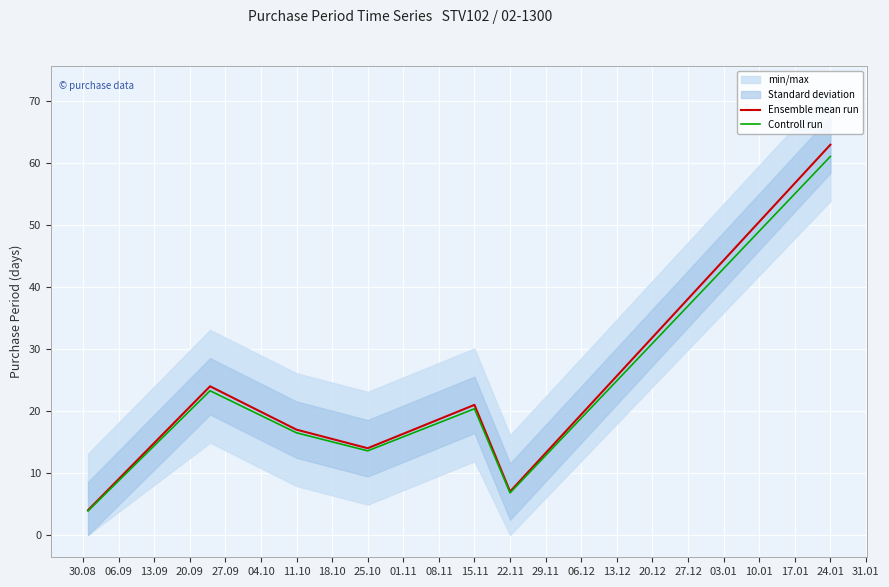

How many data points does each series have?

7